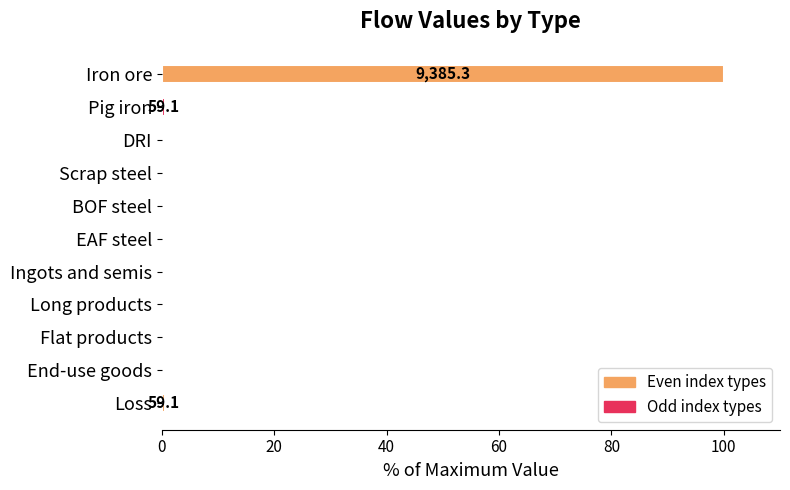

True or false: the data shows 0.0 at BOF steel.

True